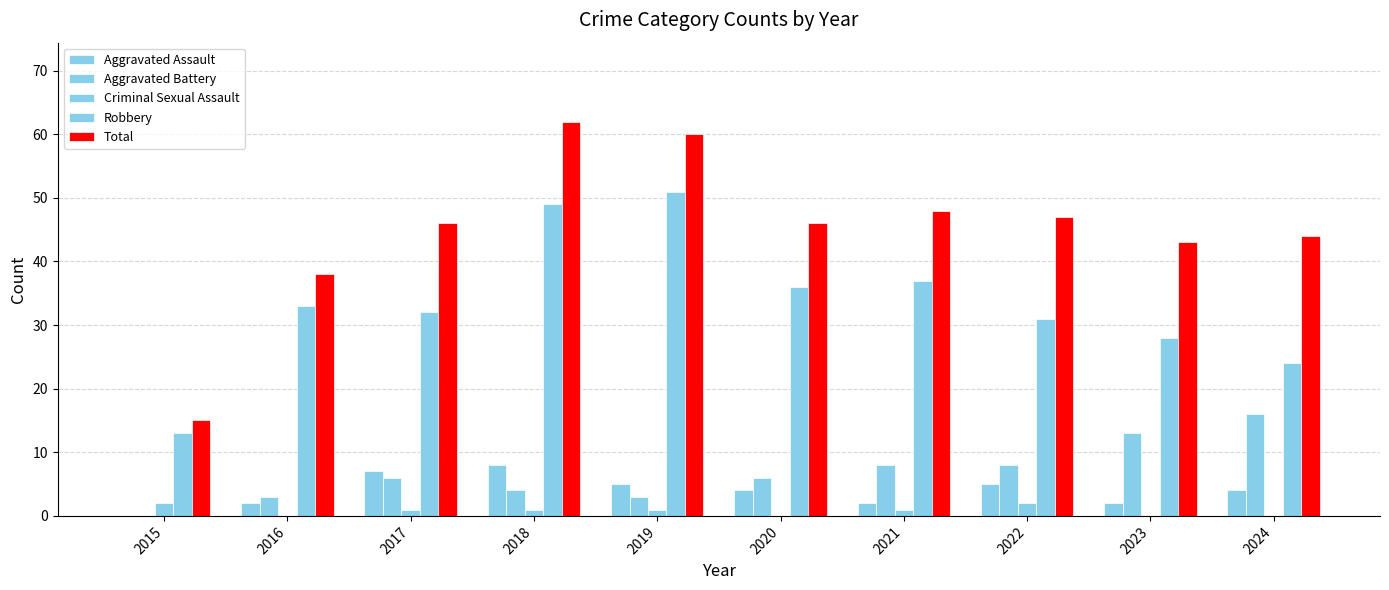

Which series changed the most between 2018 and 2019?

Aggravated Assault